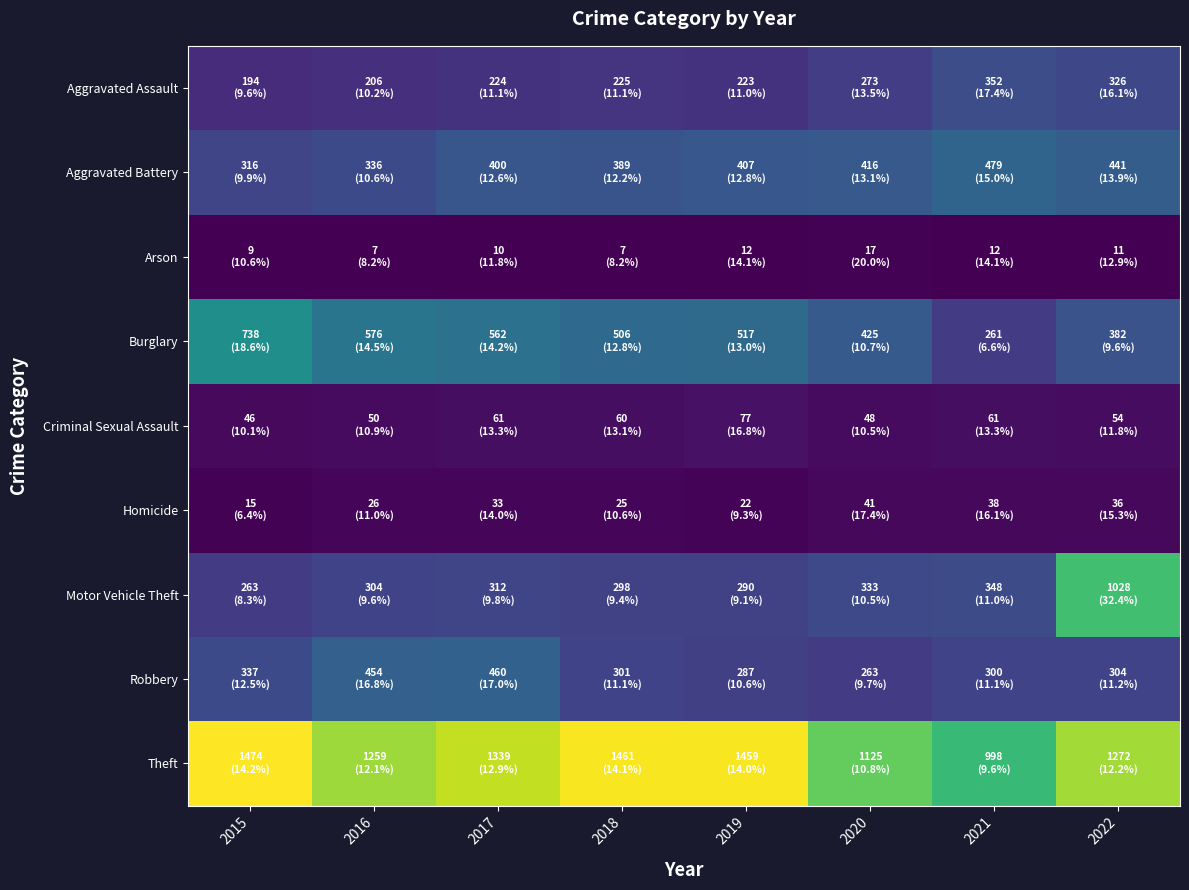

At how many categories does at least one series exceed 275?

8